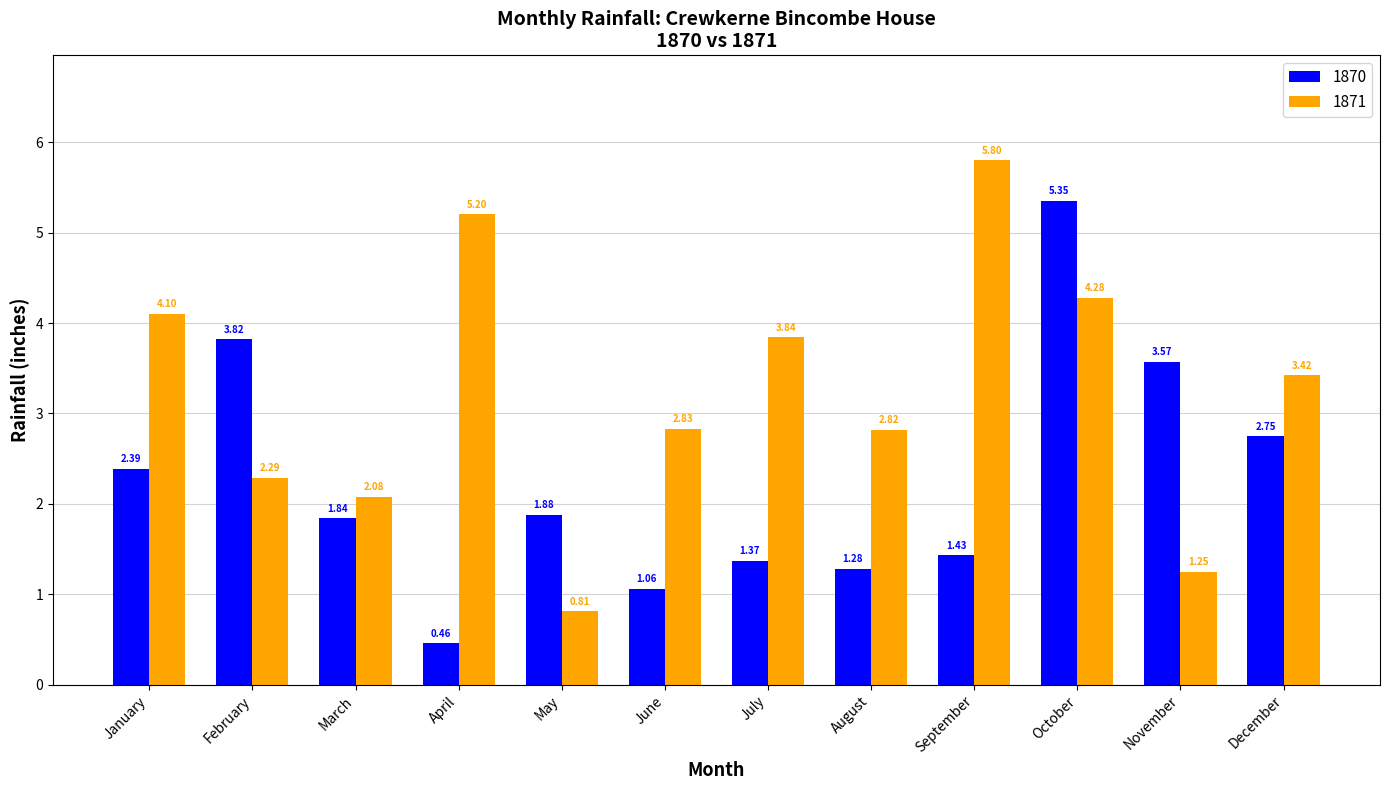

The 1871 series shows 5.2 at December. True or false?

False